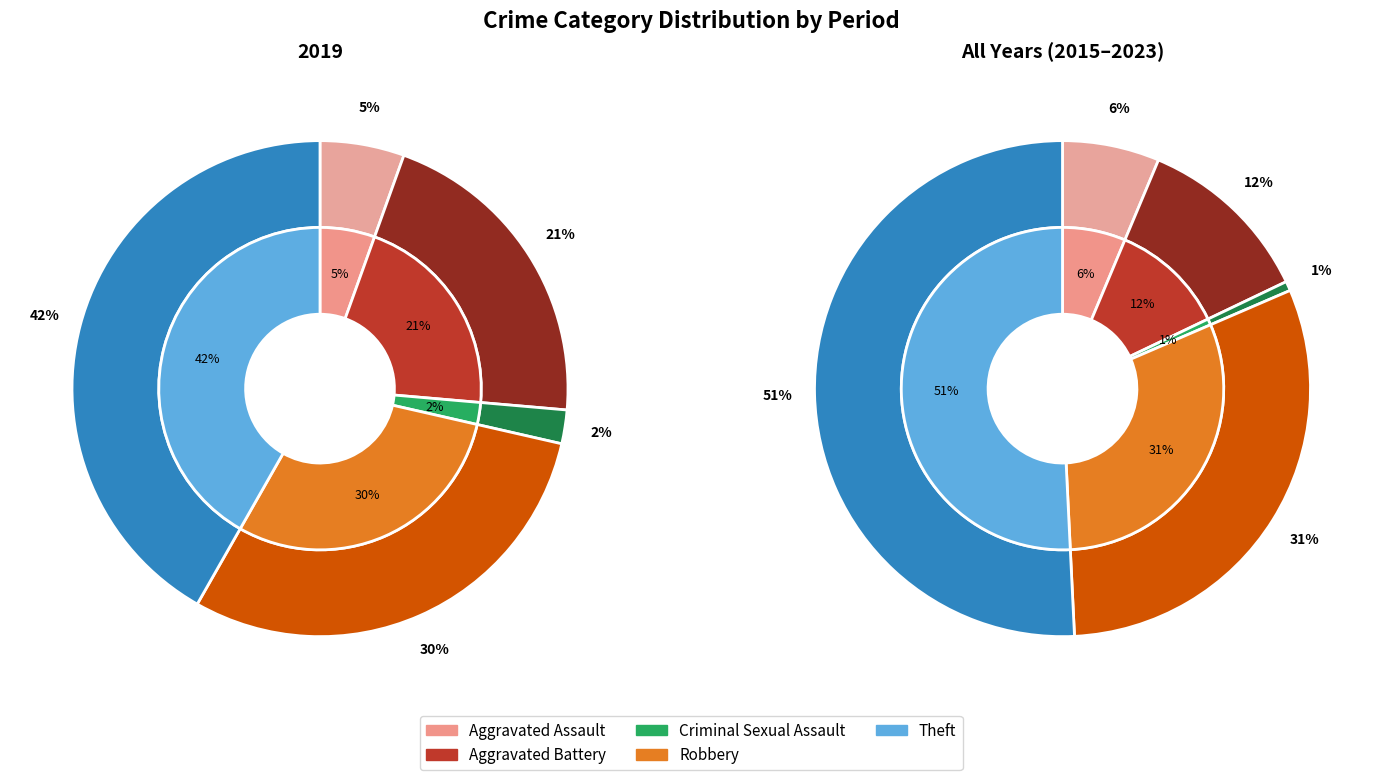

To the nearest percent, what portion does Theft represent?

42%